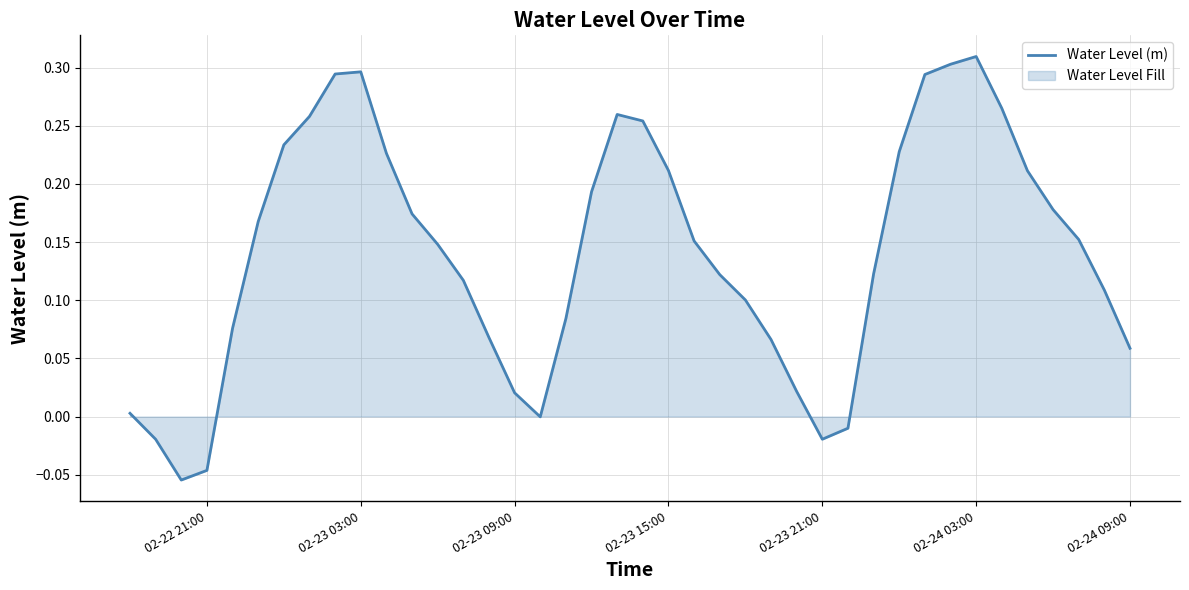

Count the number of values greater than 0.

34